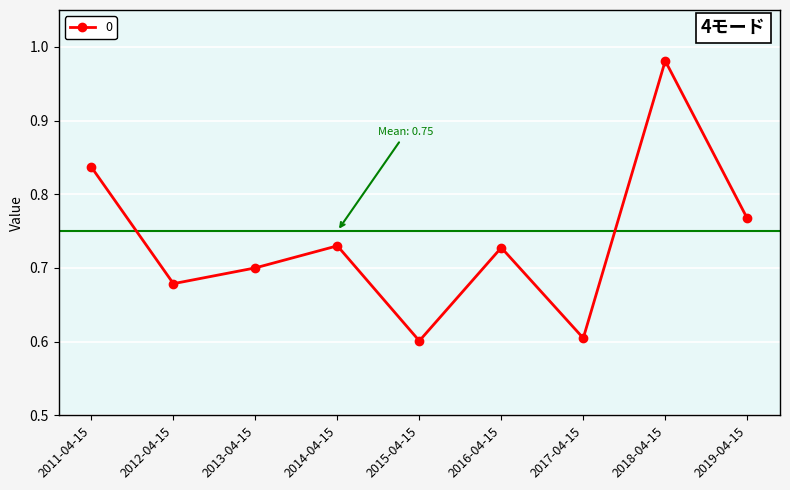

How many lines are shown in the chart?

1